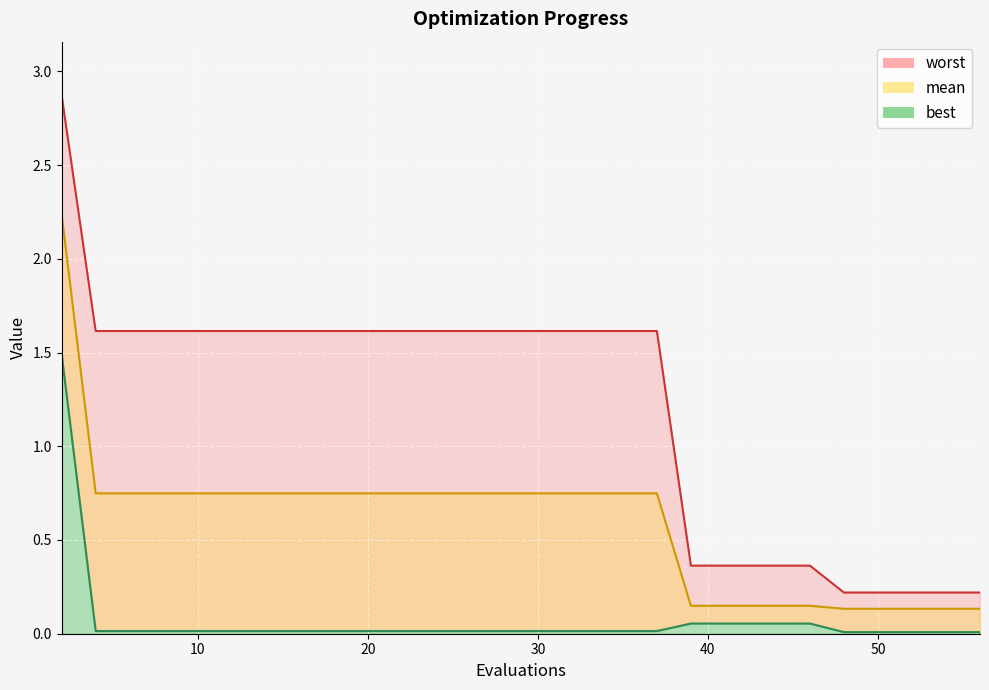

True or false: best has a value of 0.1 at 44.

False